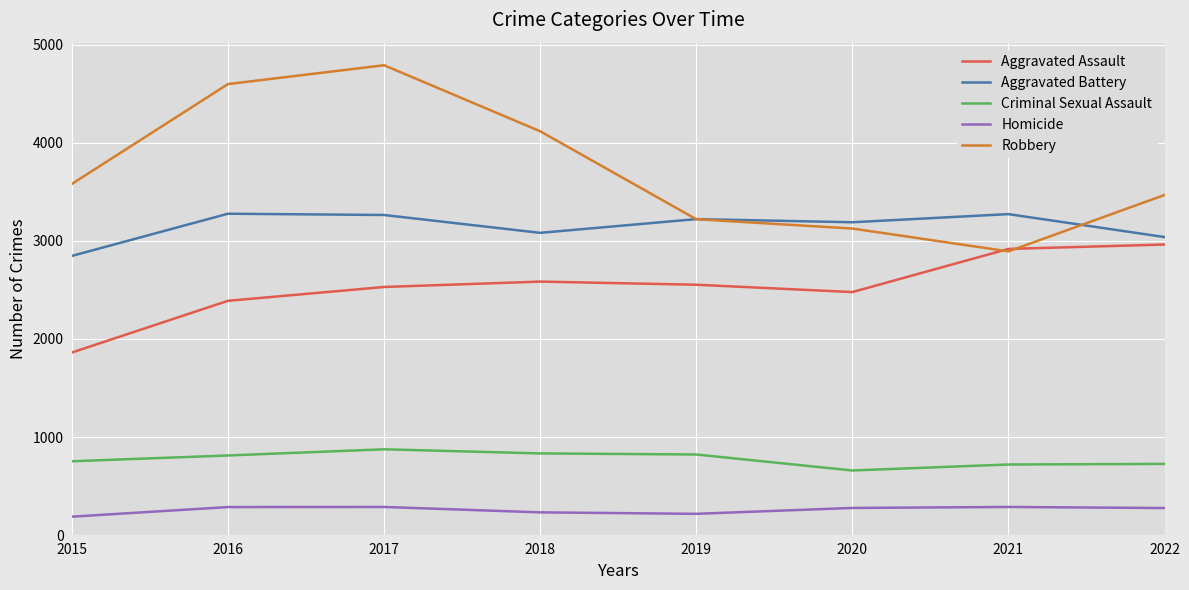

What is the spread (max minus min) of values at 2022?

3192